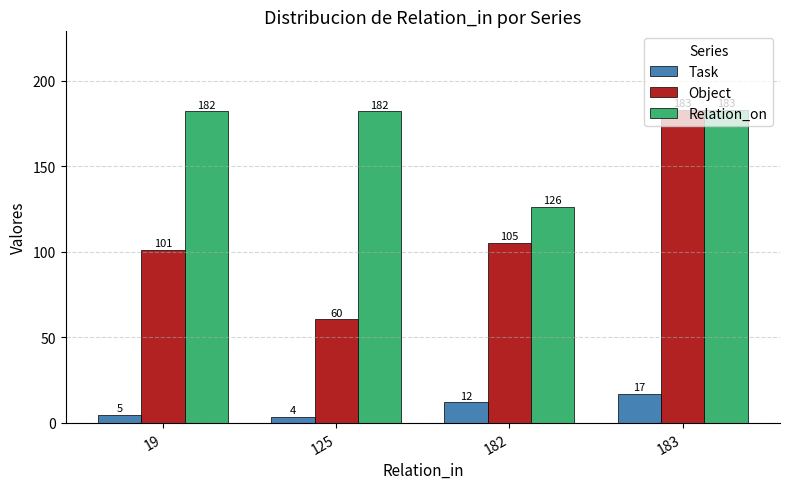

What is the difference between the highest and lowest values at 125?

178.5